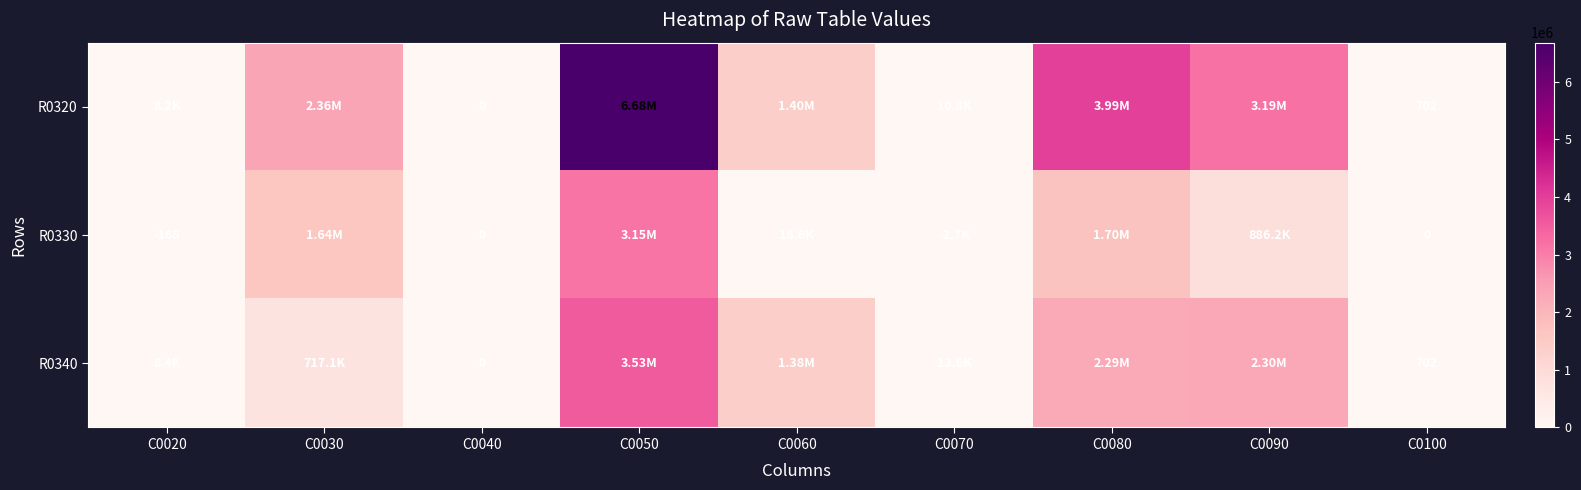

What is the difference between the second highest and minimum values in the R0320 series?

3986224